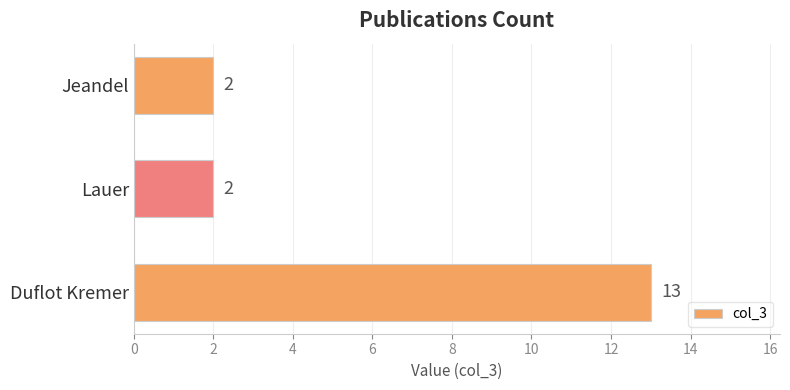

What is the change in value from Duflot Kremer to Jeandel?

-11